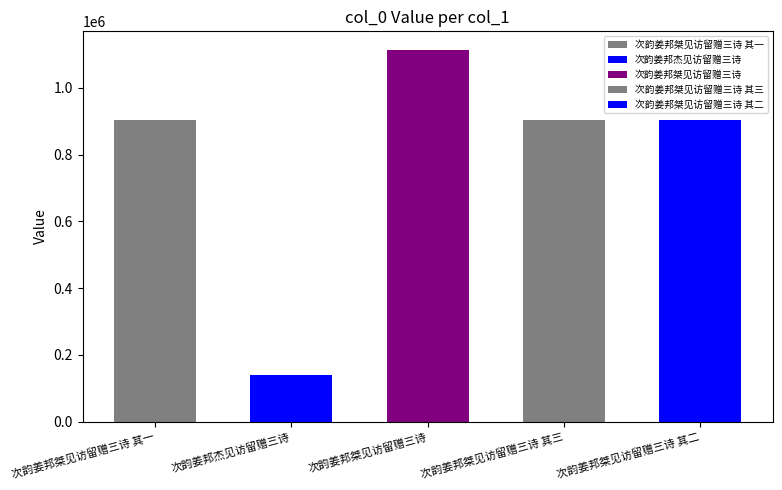

Read the value at 次韵姜邦桀见访留赠三诗.

1113458